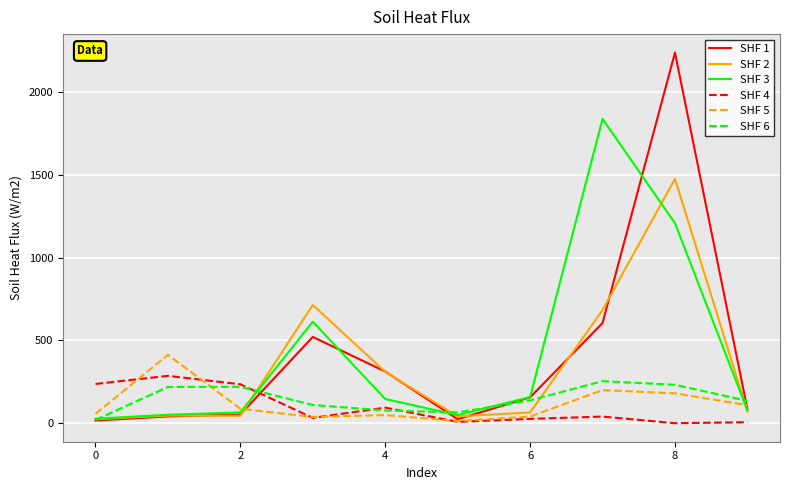

What is the difference between the maximum and minimum values in the SHF 1 series?

2222